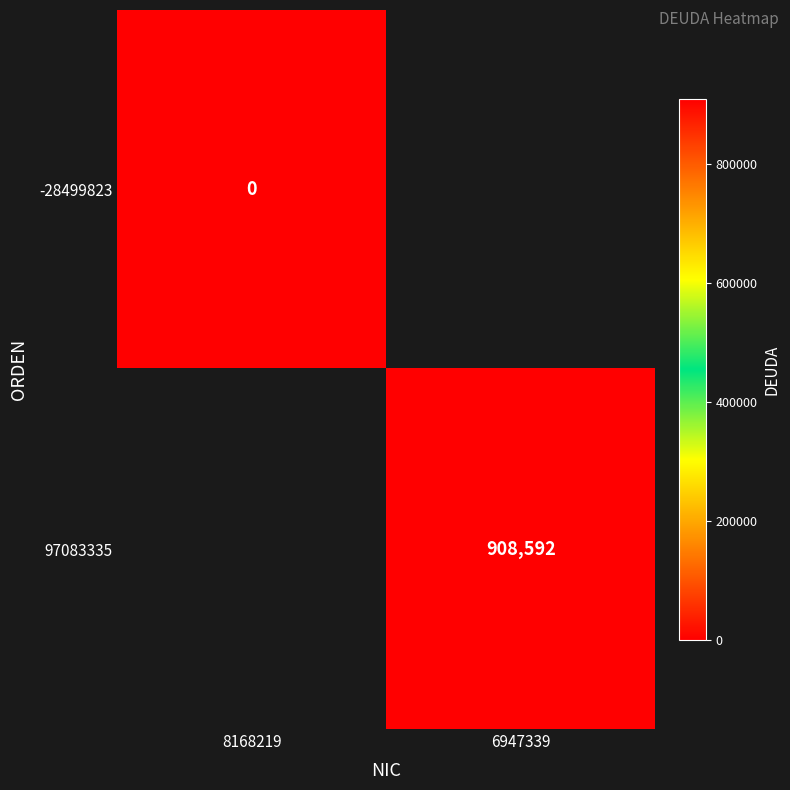

The 97083335 series shows 908592 at 6947339. True or false?

True